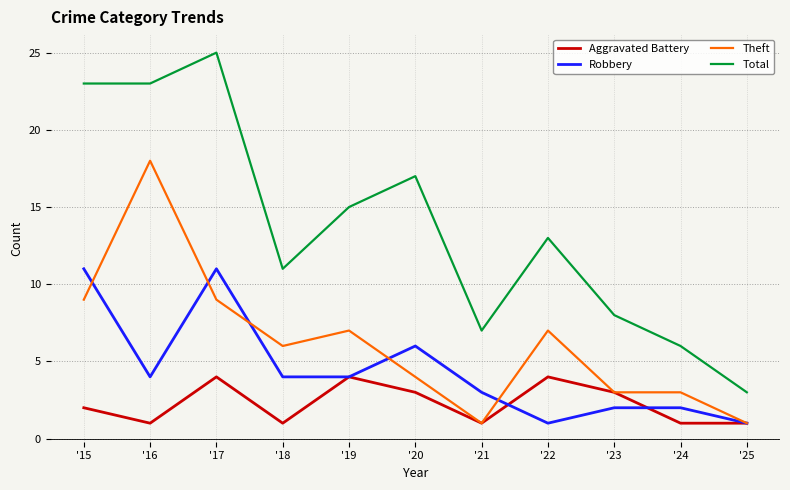

Between '16 and '22, which series saw the biggest shift?

Theft